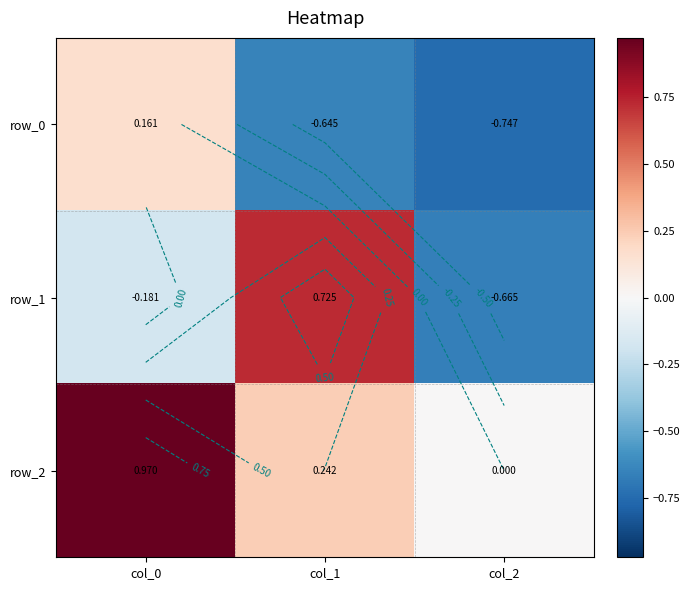

Reading right to left, list all the values displayed in this chart.

row_0: -0.7	-0.6	0.2
row_1: -0.7	0.7	-0.2
row_2: 0.0	0.2	1.0